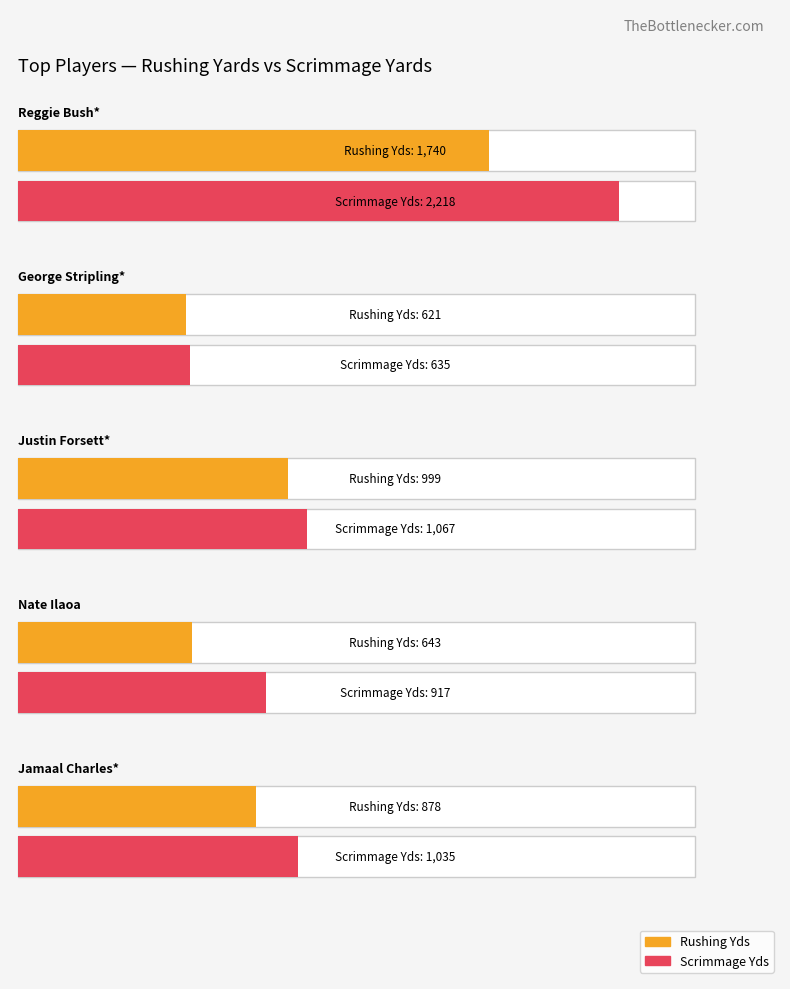

Which series has the largest total across all categories?

Scrimmage Yds